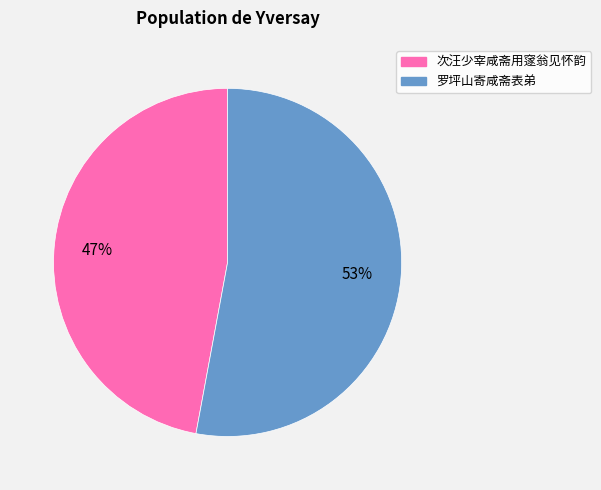

To the nearest percent, what portion does 罗坪山寄咸斋表弟 represent?

53%